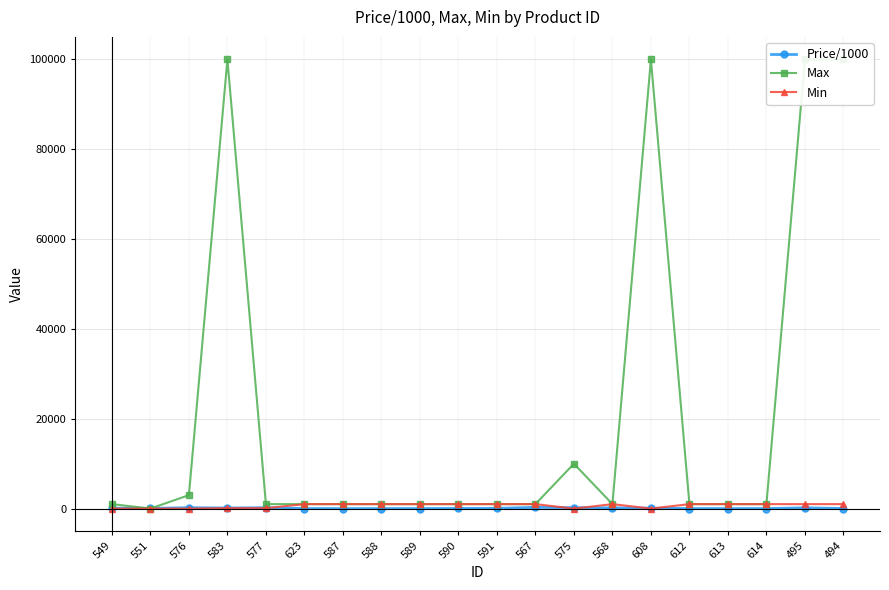

What is the difference between the maximum and second lowest values in the Max series?

99000.0